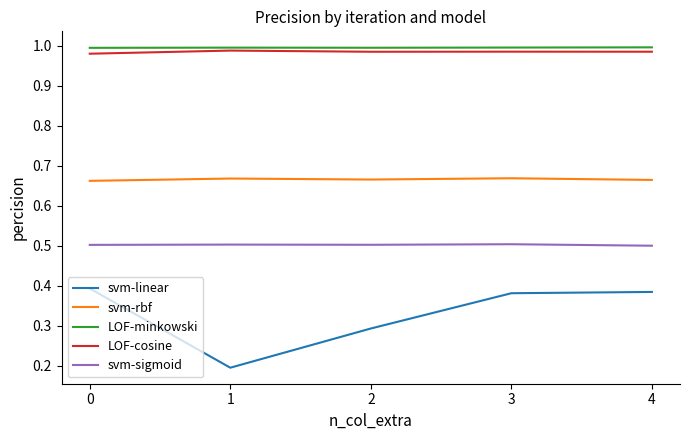

True or false: svm-sigmoid and svm-linear cross at least once.

False